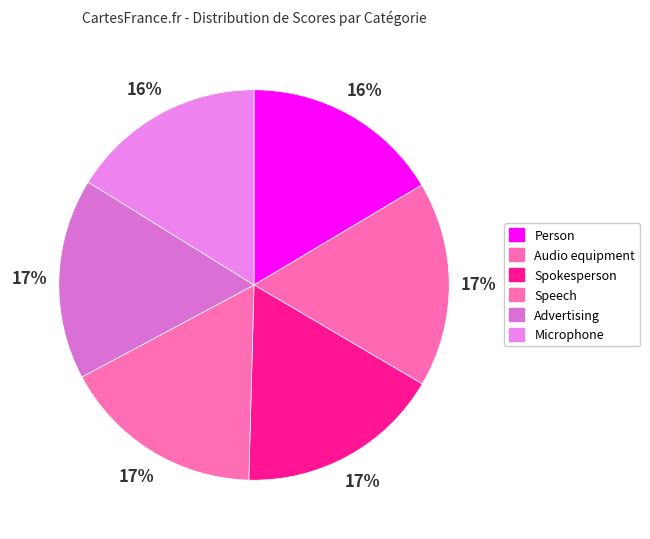

To the nearest percent, what is the average slice percentage?

17%